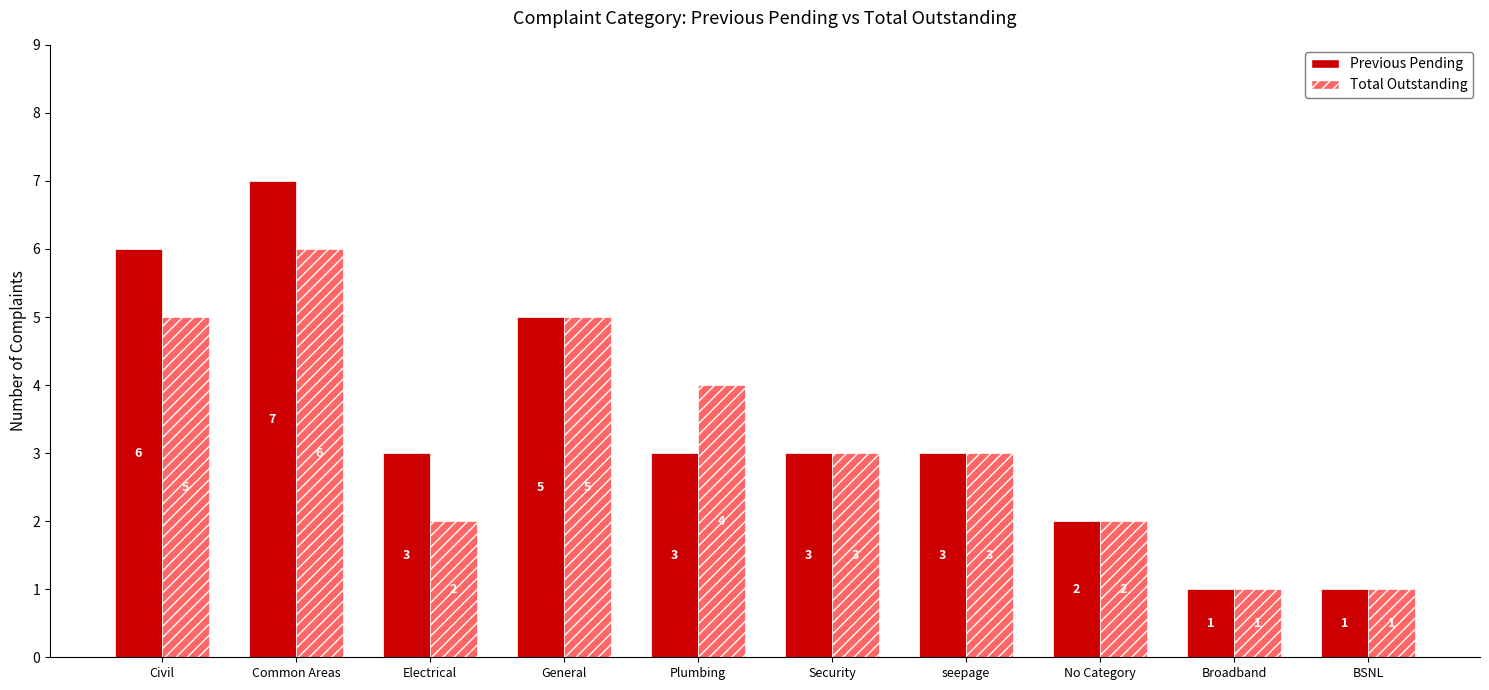

Which category has the highest value across all series?

Common Areas